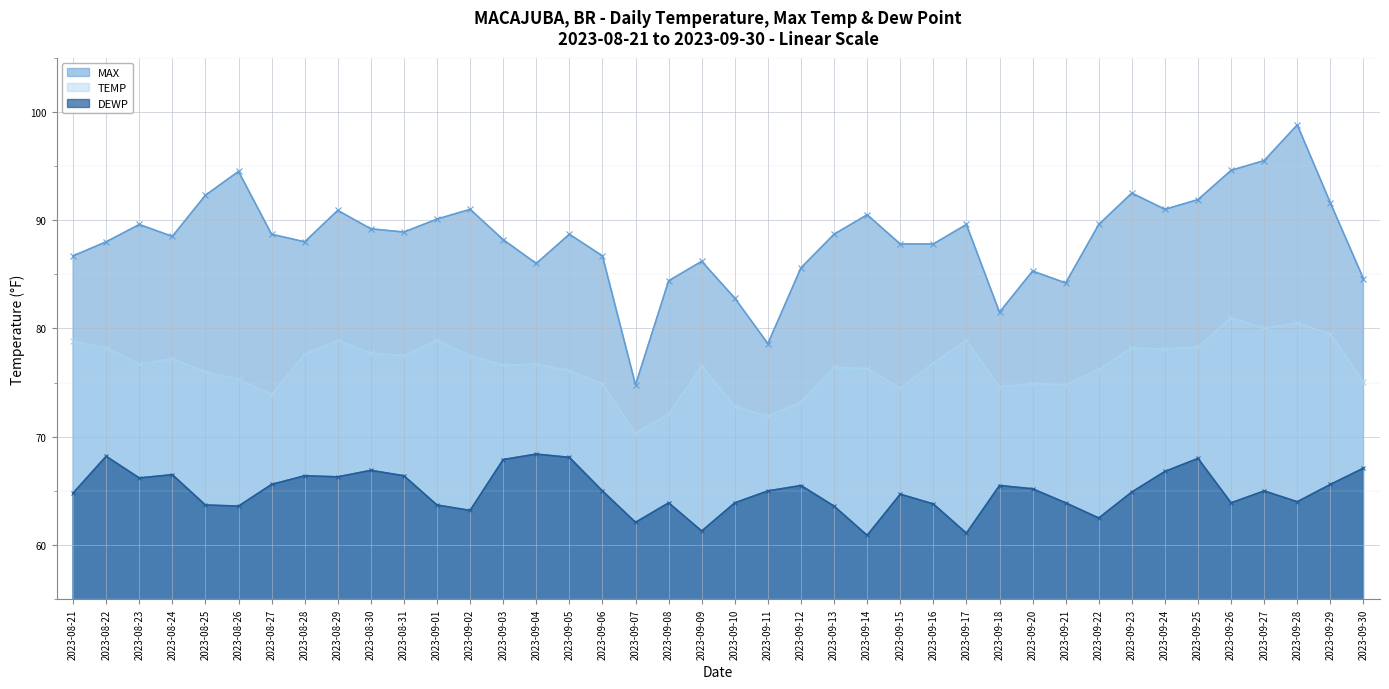

What is the label of the 39th point from the right?

2023-08-22